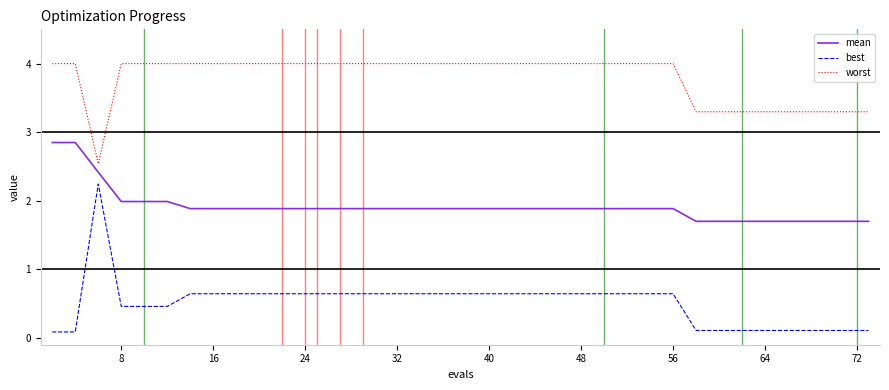

Which series has the largest range (max minus min)?

best